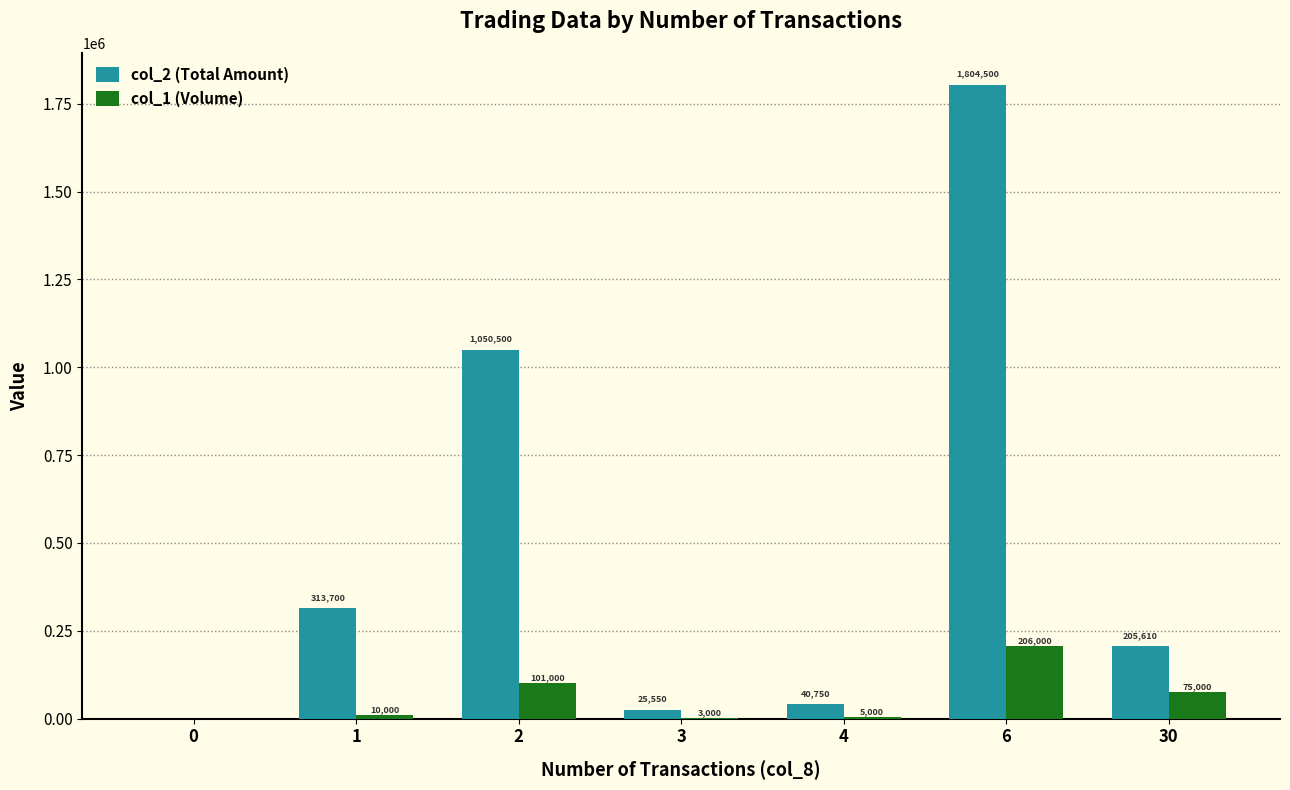

What is the sum of all col_1 (Volume) values?

400000